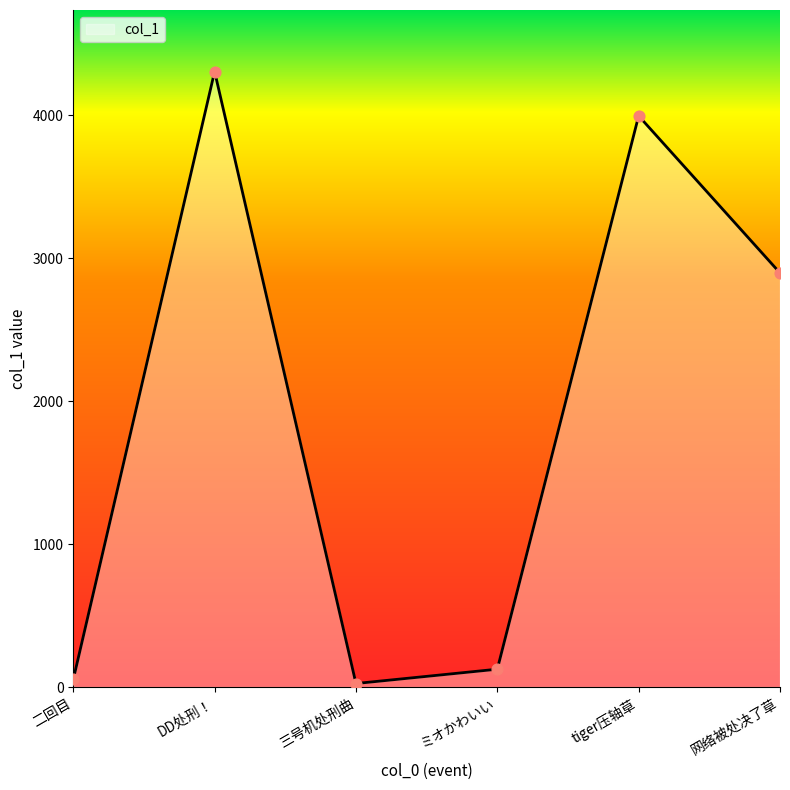

Between 网络被处决了草 and ミオかわいい, which is larger?

网络被处决了草